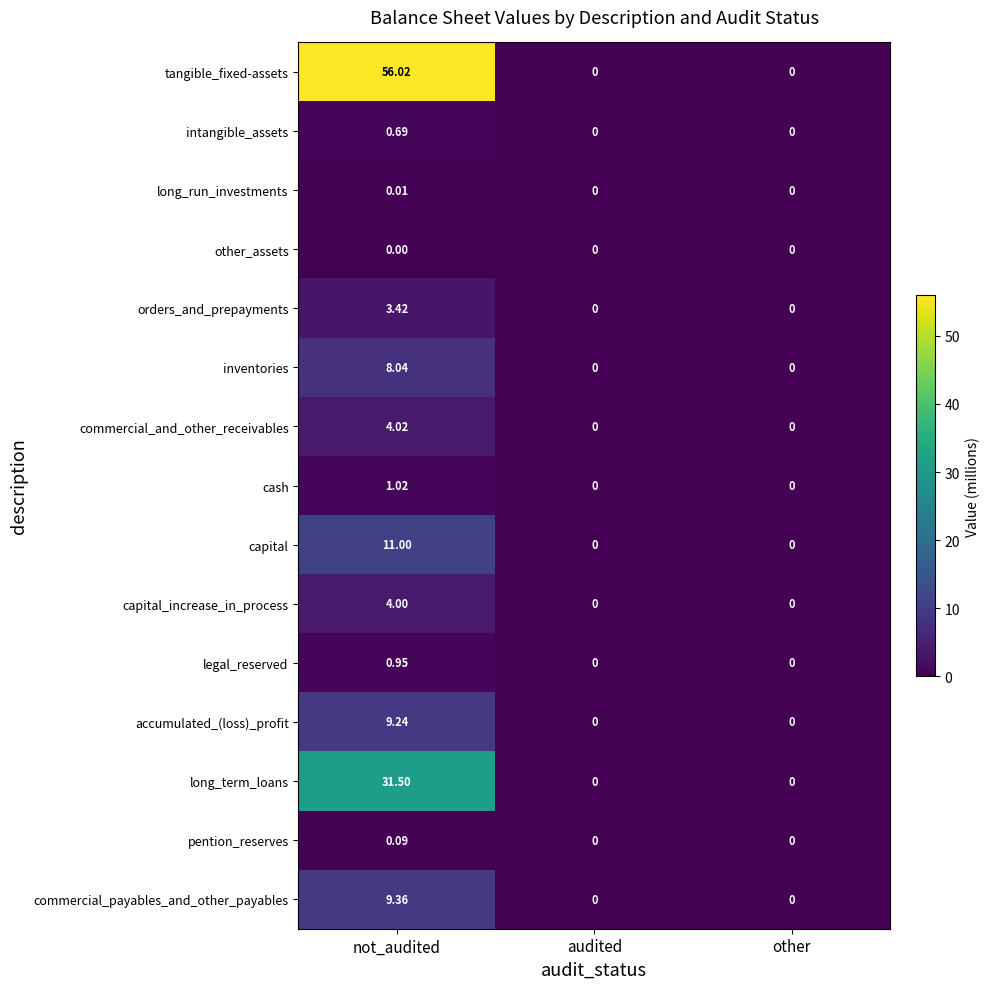

Which series has the largest total across all categories?

tangible_fixed-assets